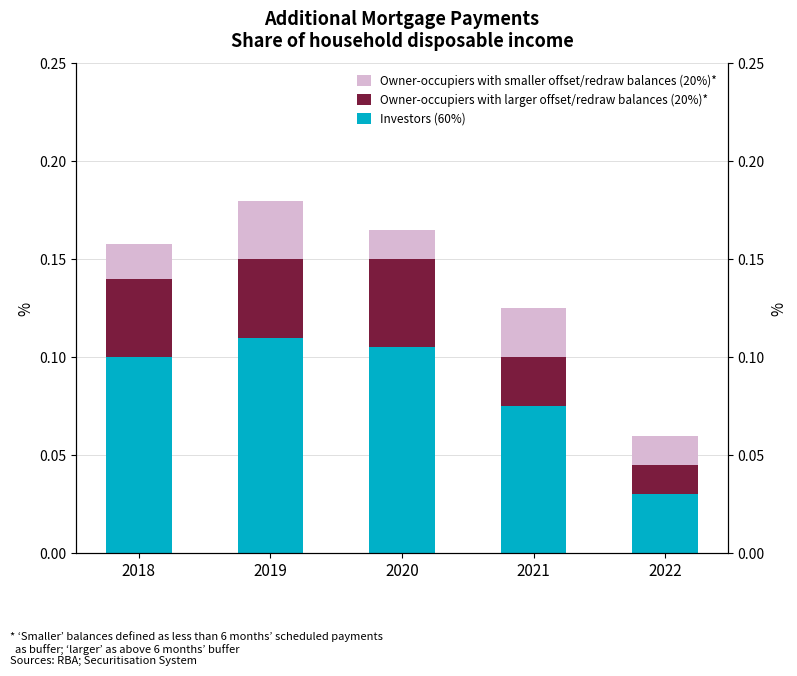

Which has a higher value, 2018 or 2022?

2018